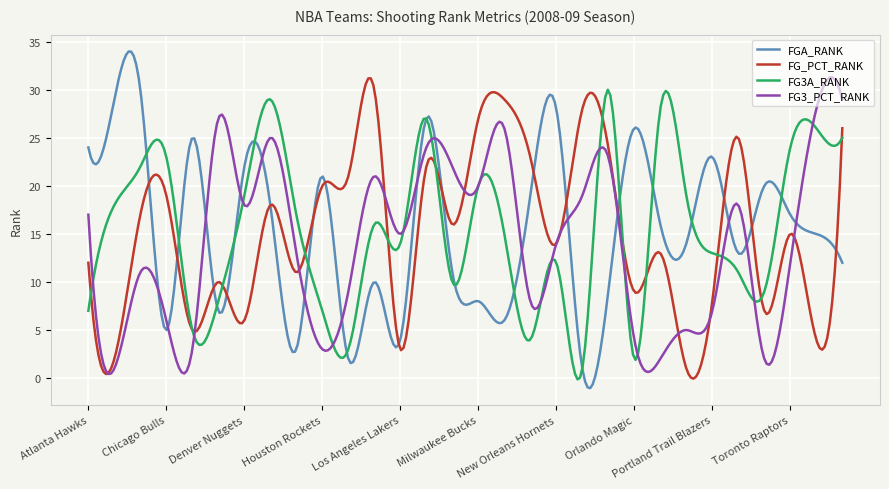

Which series has the largest range (max minus min)?

FGA_RANK